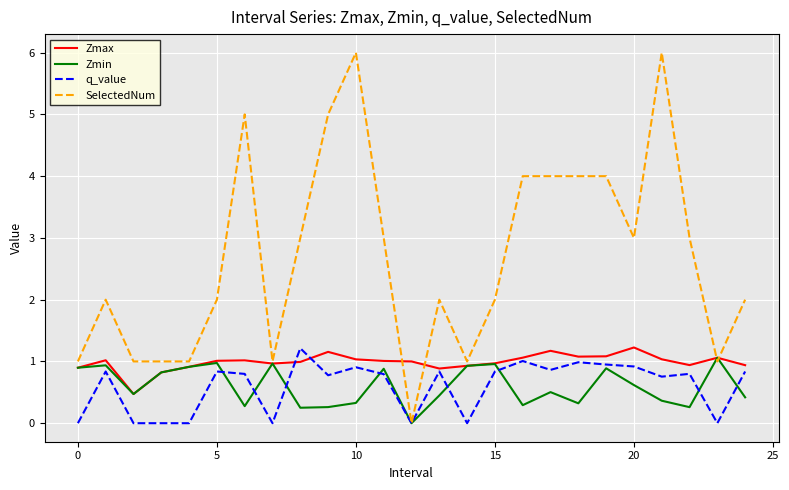

What is the highest value of the Zmax series?

1.2